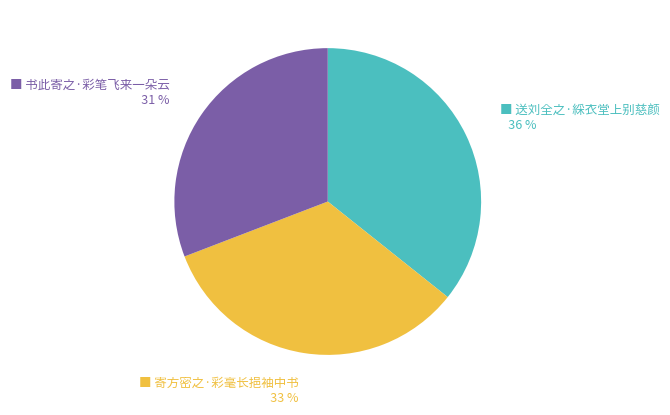

To the nearest percent, what is the difference between the largest and smallest slice percentages?

5%